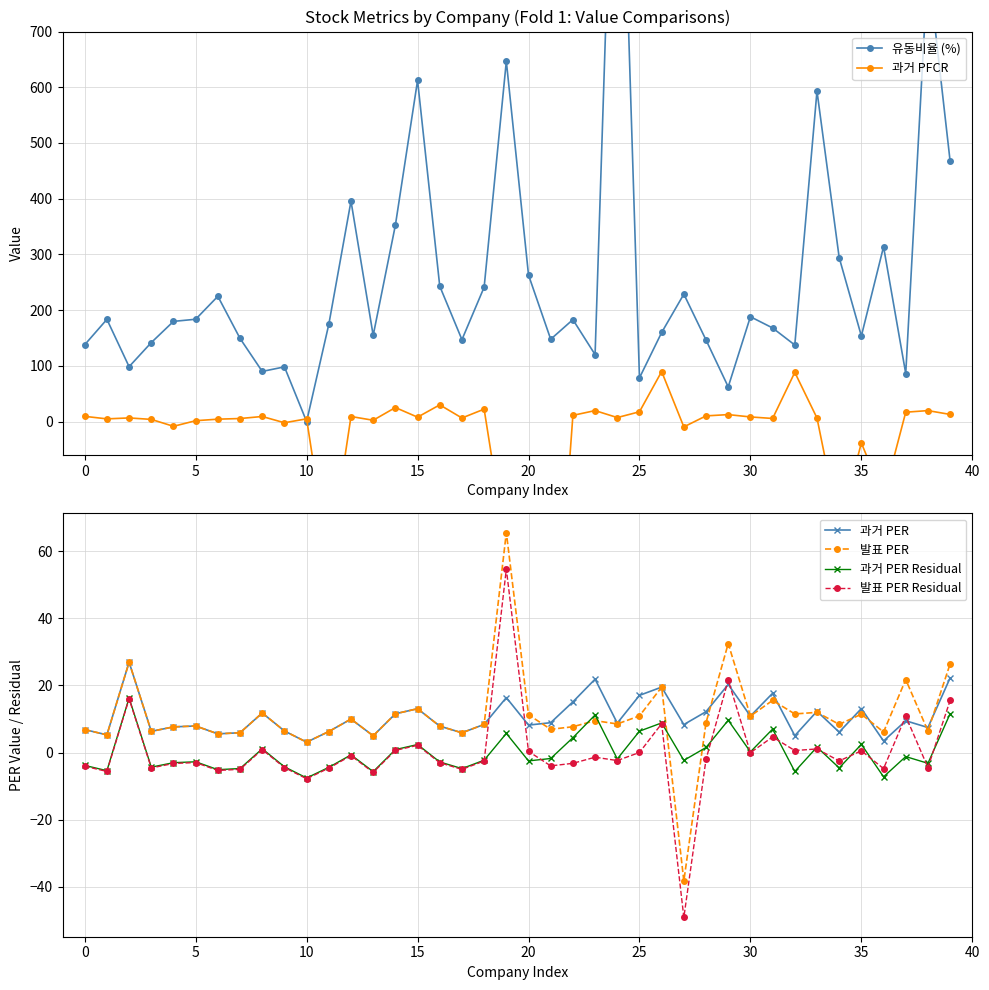

True or false: 발표 PER Residual and 발표 PER cross at least once.

False